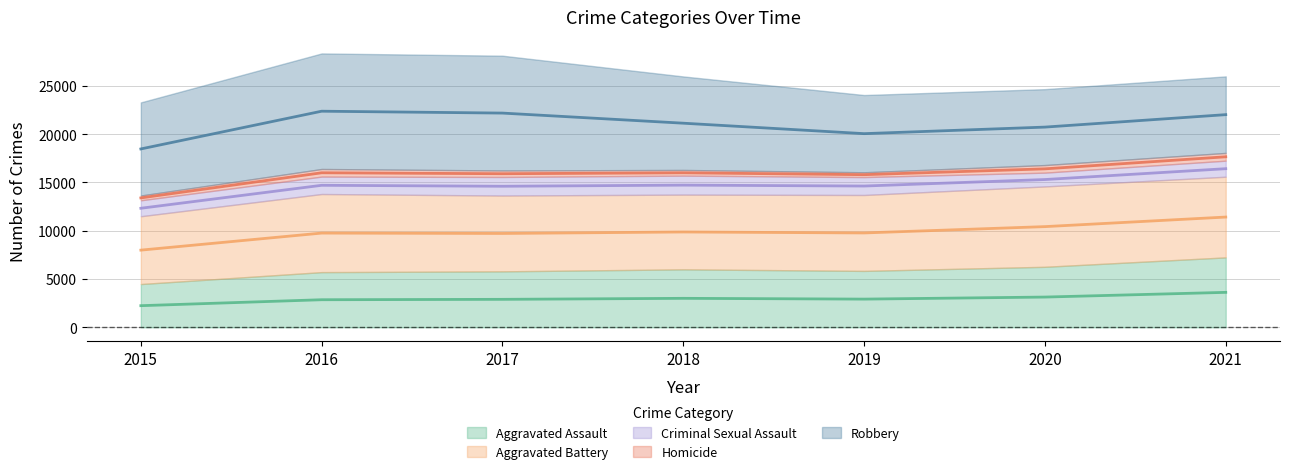

Where is Aggravated Assault nearest to the value 5859?

2019